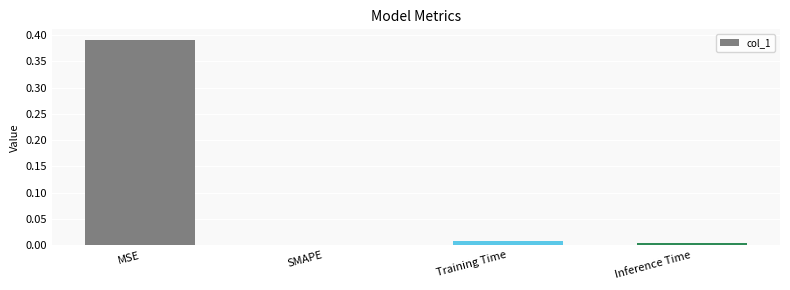

True or false: the data shows 0.0 at Inference Time.

True